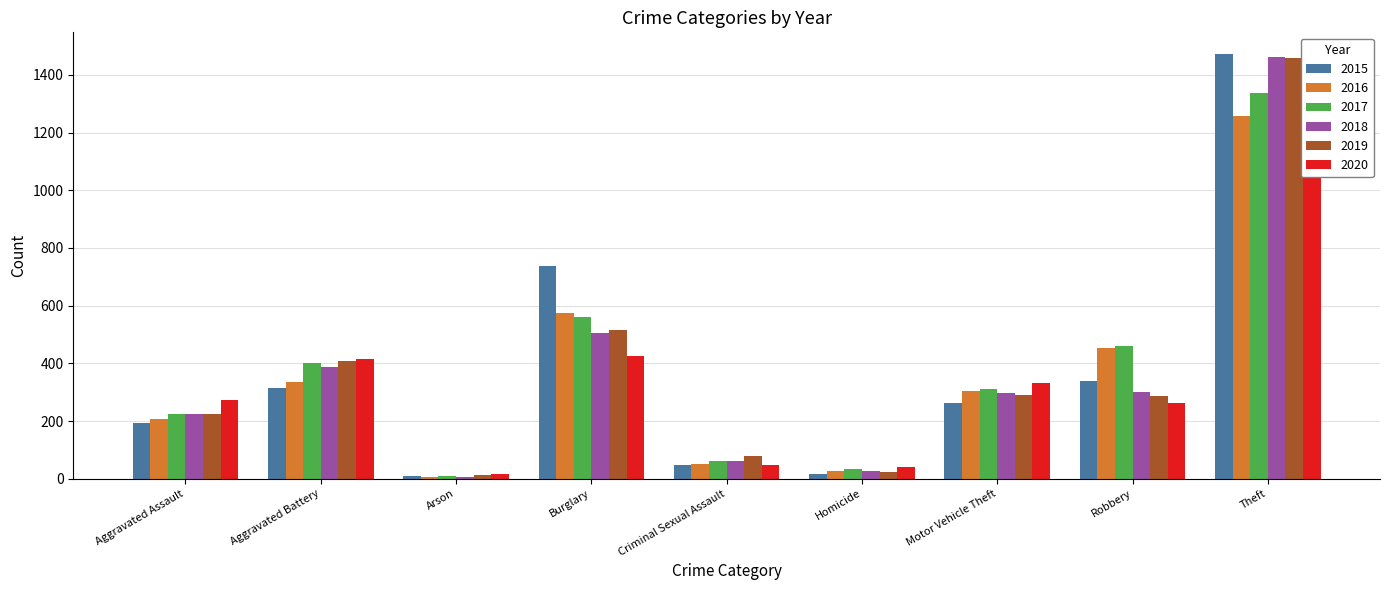

What is the approximate value of 2015 at Motor Vehicle Theft, to the nearest 100?

300